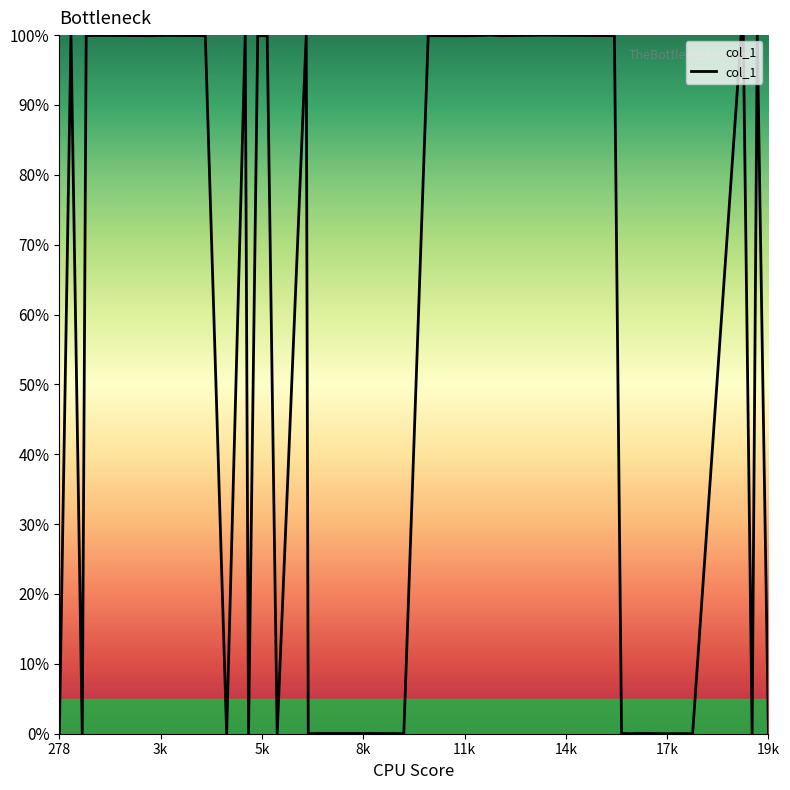

What is the maximum value shown in the chart?

100.0